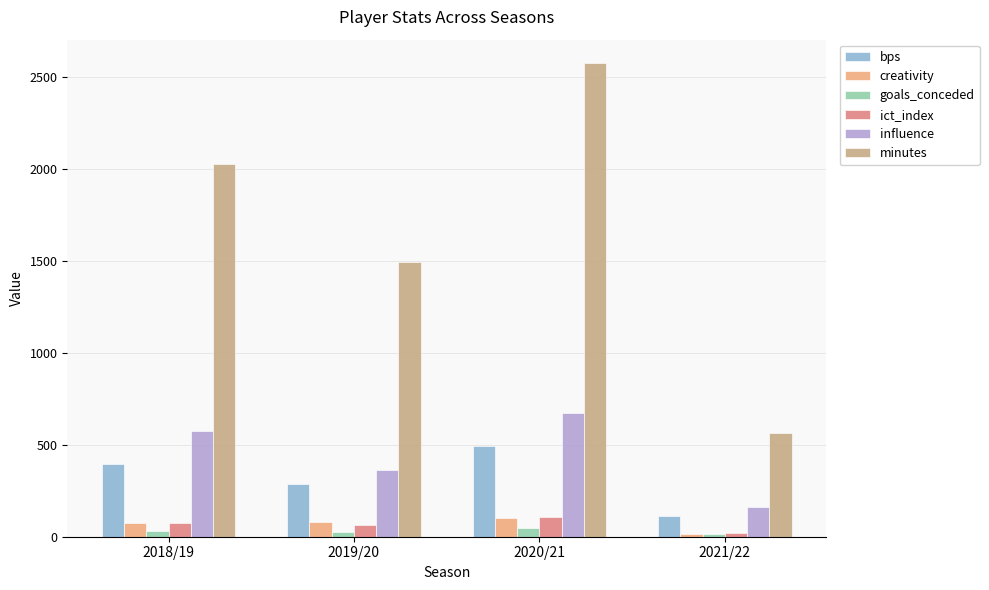

Which series has the largest total across all categories?

minutes